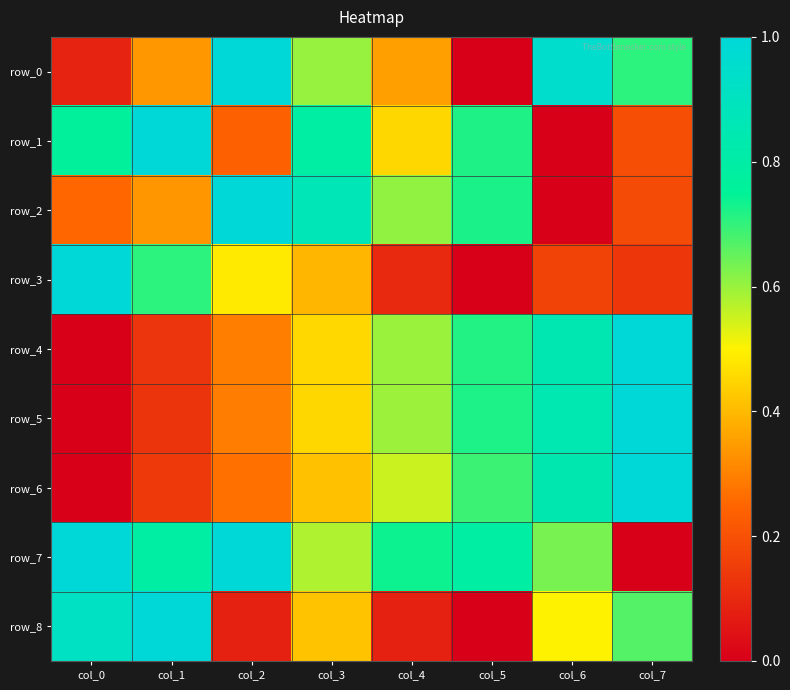

Is it true that row_6 equals 0.4 at col_3?

True